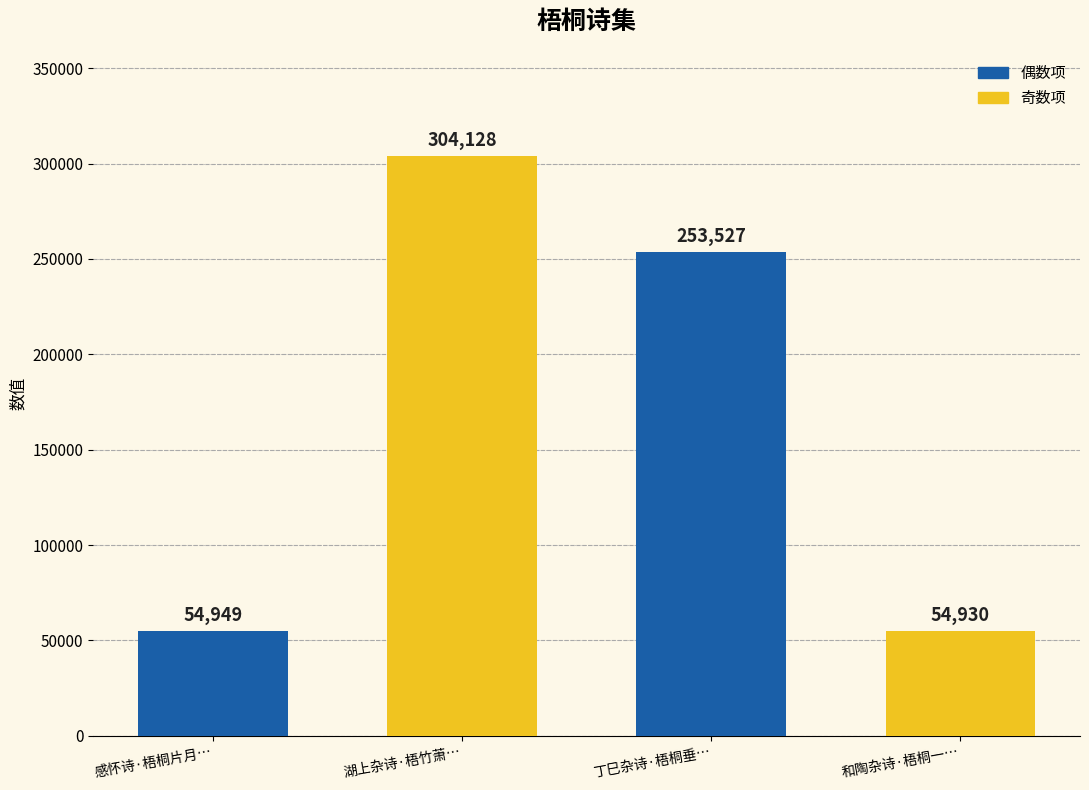

At which label does the data first exceed 253527?

湖上杂诗·梧竹萧…